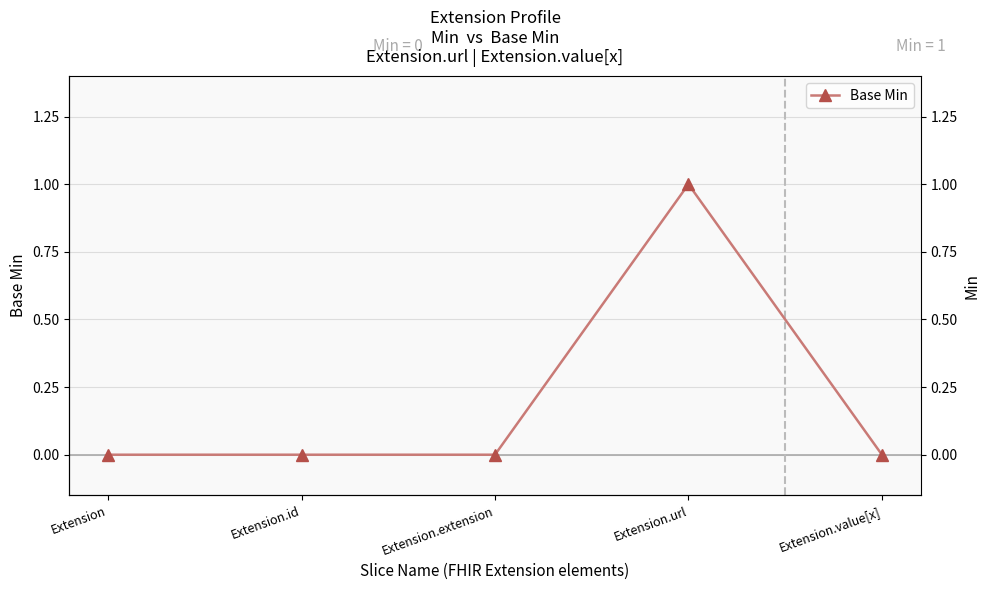

How many lines are shown in the chart?

1